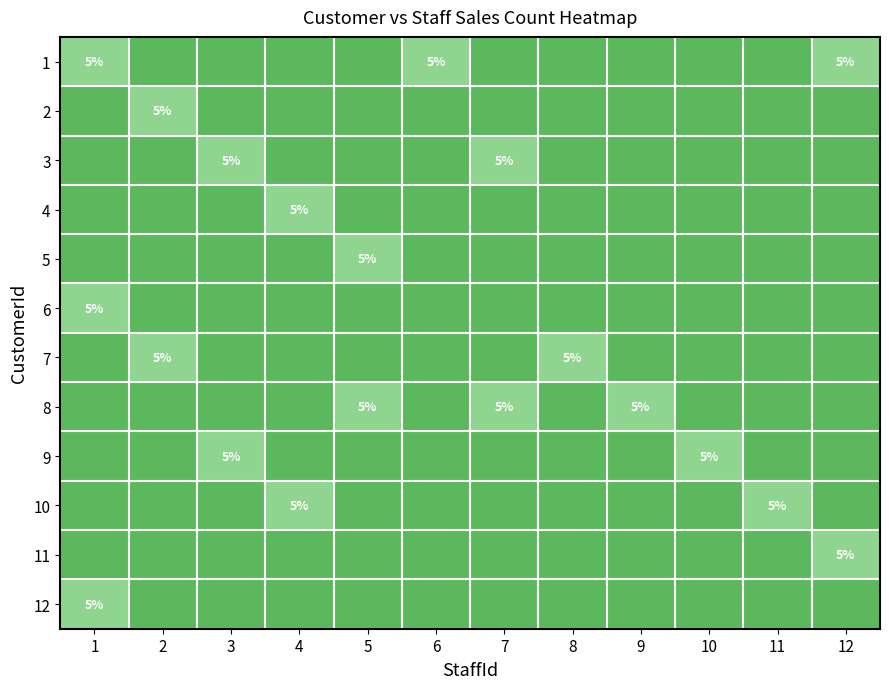

Is it true that 3 equals 5 at 7?

True